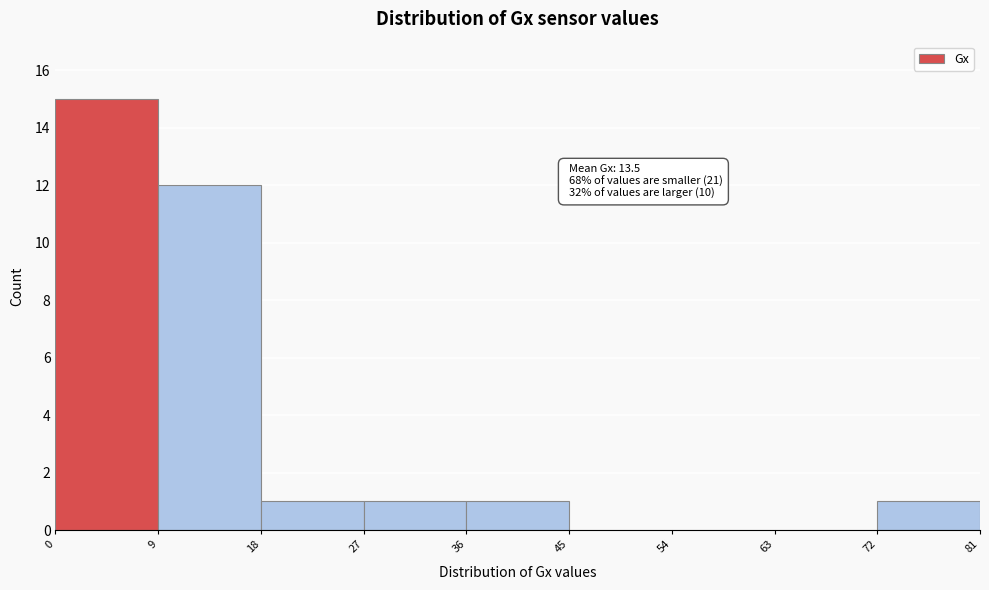

Which range on the x-axis has the tallest bar?

0 to 9